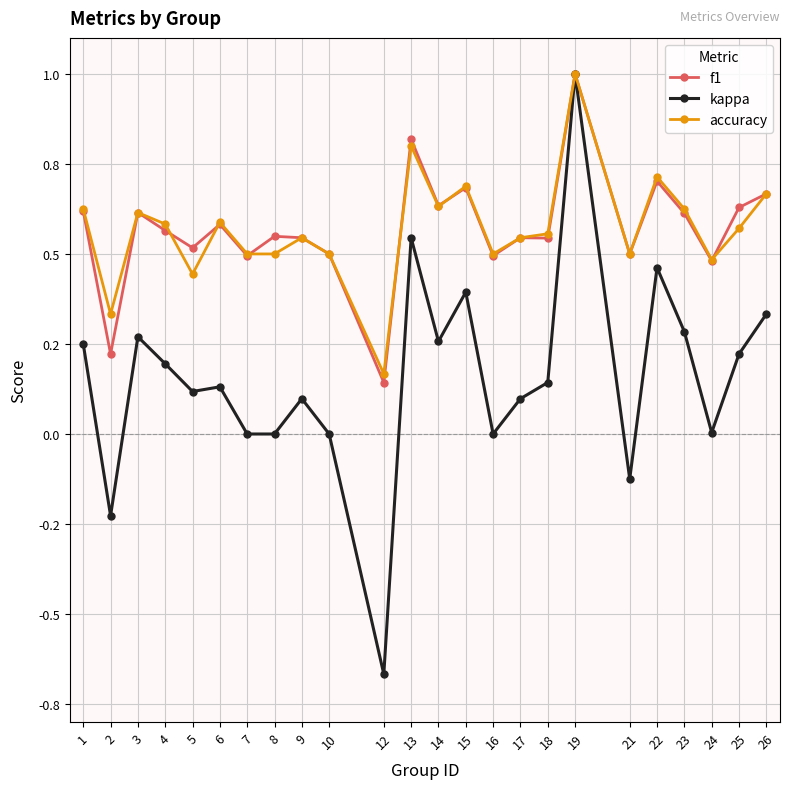

The f1 series shows 0.6 at 3. True or false?

True